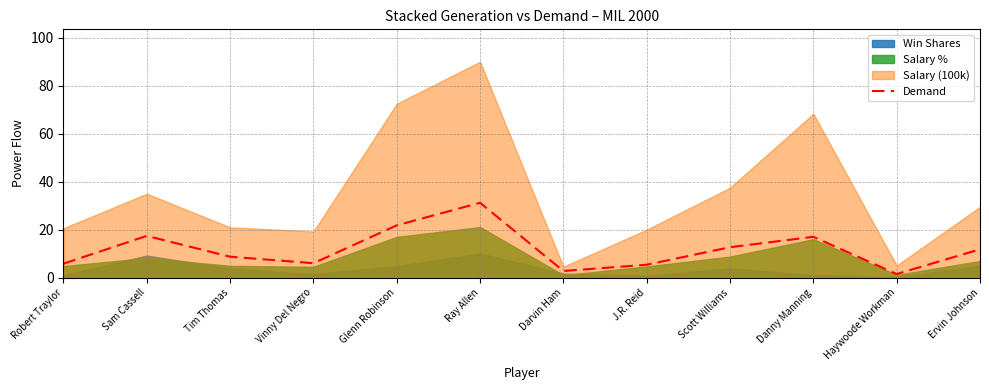

Does the chart display data point markers on the line(s)?

No